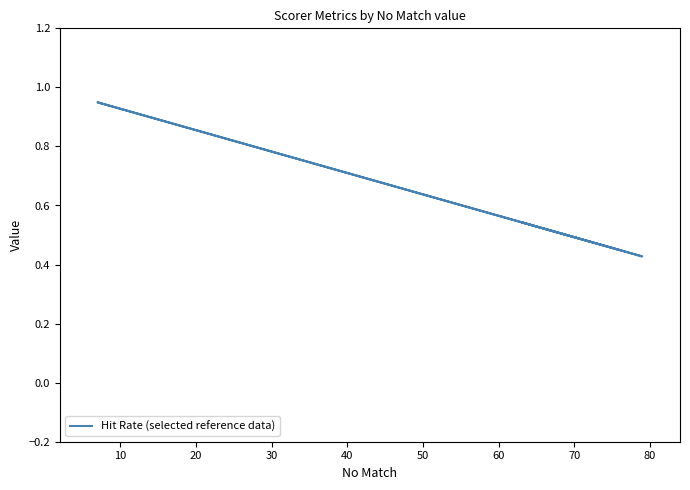

What is the value of the 4th point from the left?

0.5